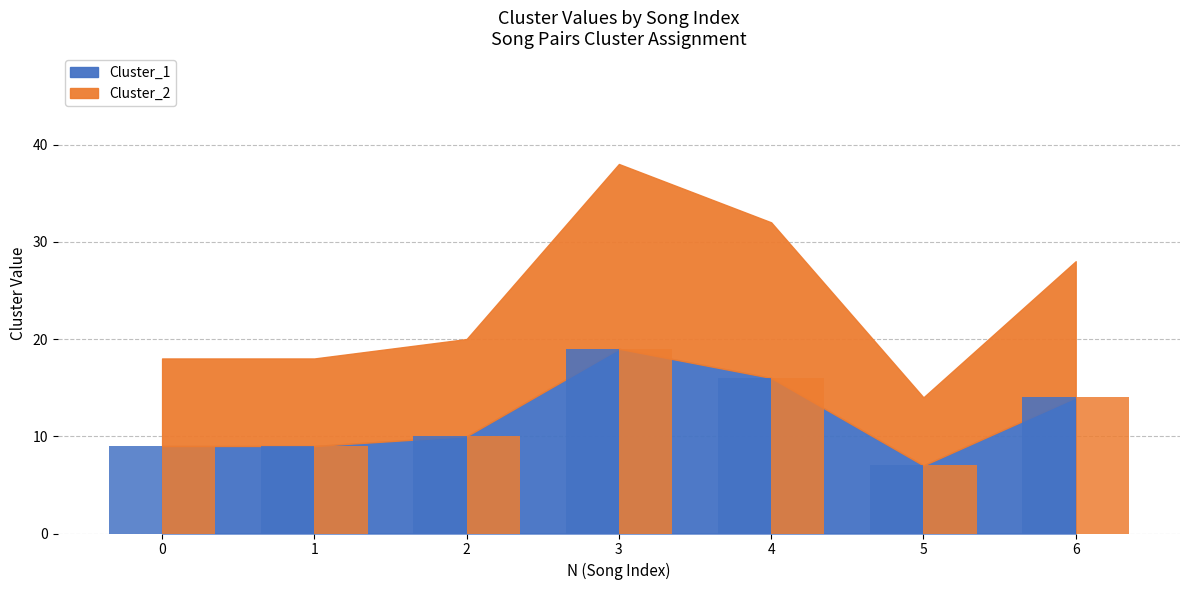

Rank the categories by Cluster_1 value from highest to lowest.

3, 4, 6, 2, 0, 1, 5